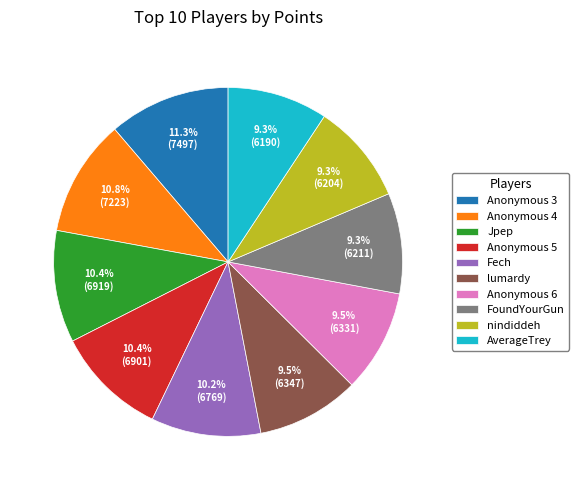

Does Anonymous 3 account for over 50% of the chart?

No